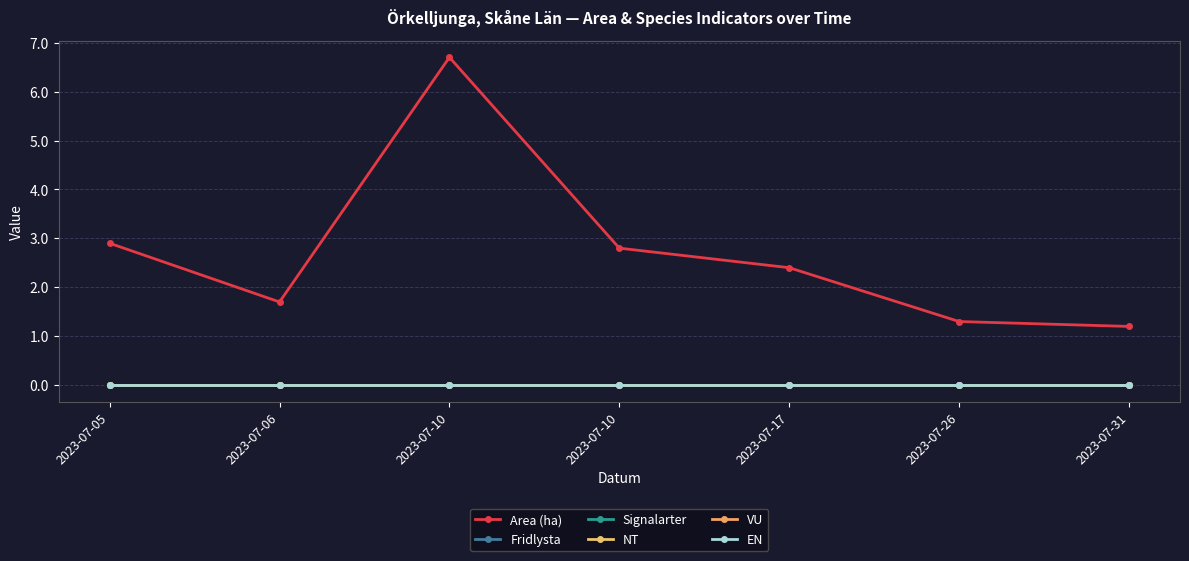

Does the chart have visible grid lines?

Yes